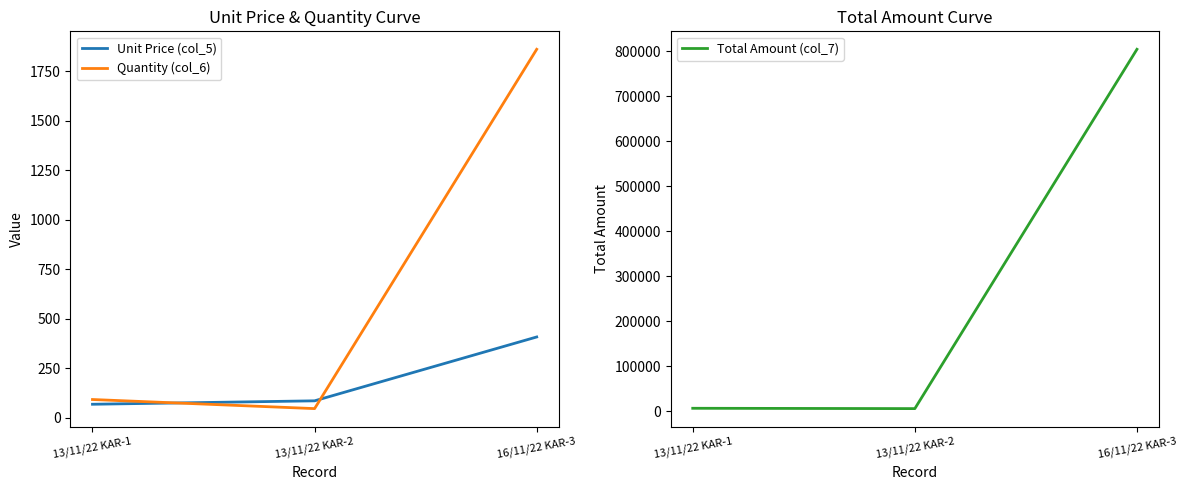

What are all the series names shown in the legend?

Unit Price (col_5), Quantity (col_6), Total Amount (col_7)